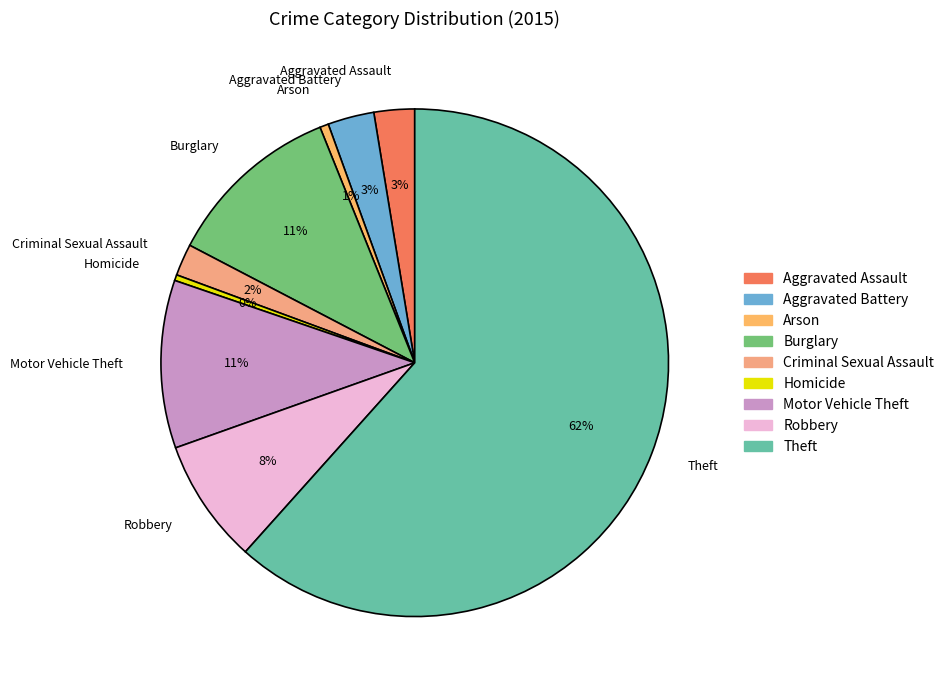

What is the majority slice?

Theft